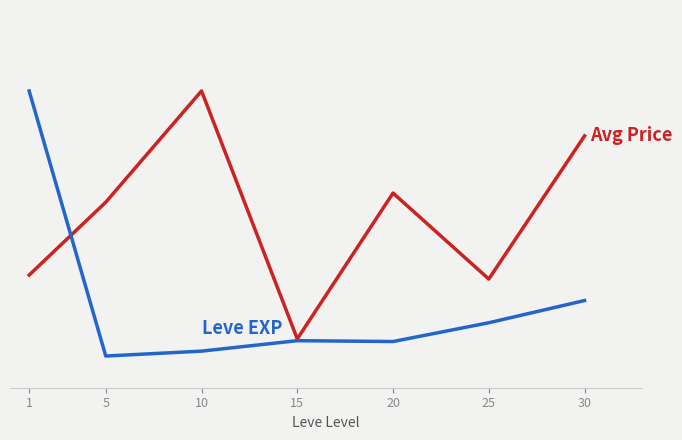

Does the chart have visible grid lines?

Yes